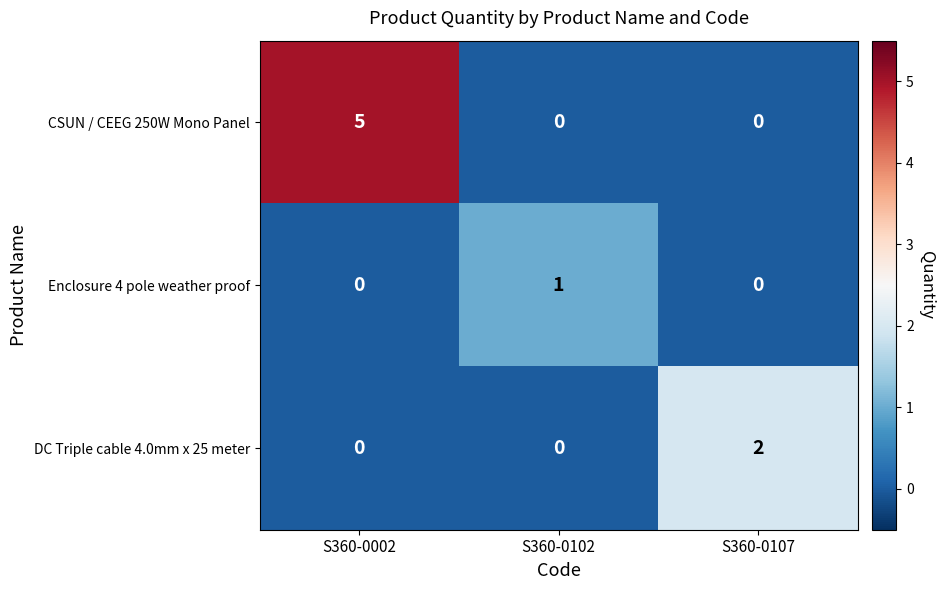

How many Enclosure 4 pole weather proof values are between 0 and 1?

3